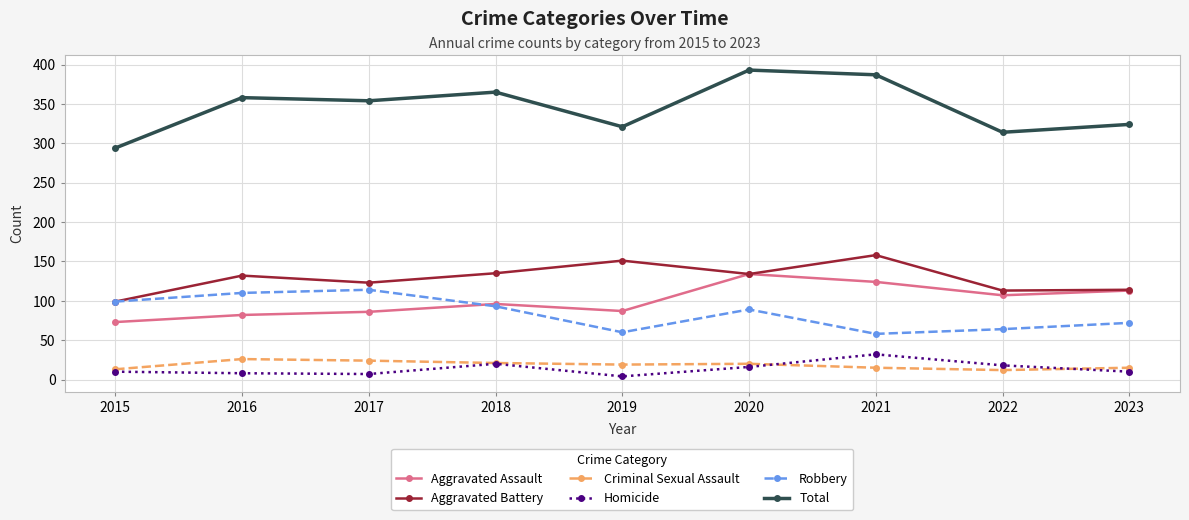

In Aggravated Battery, how many points are higher than both neighbors (excluding endpoints)?

3